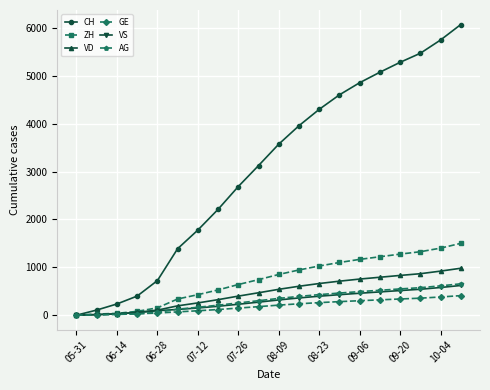

At how many categories does at least one series exceed 3325?

10